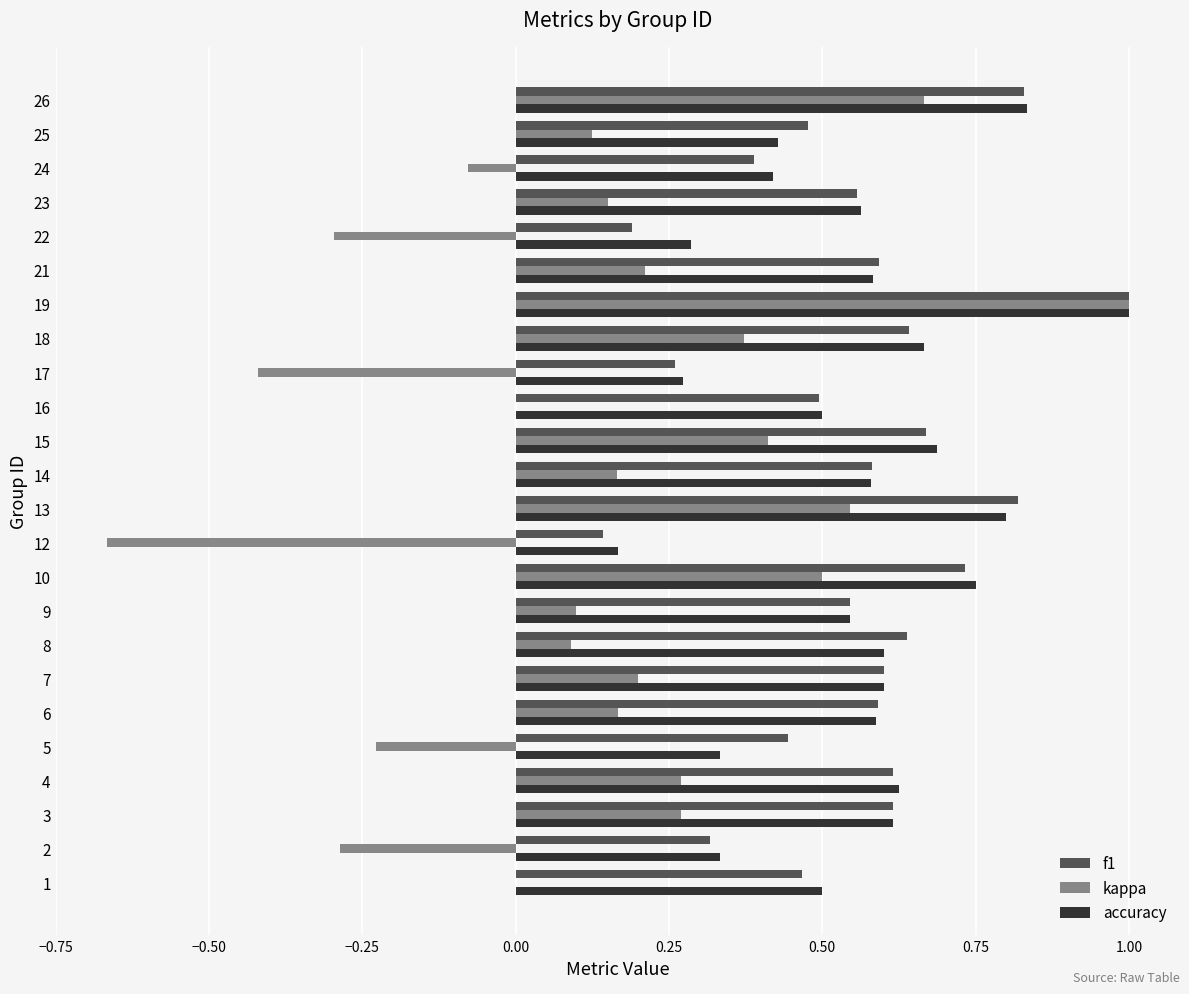

Between 1 and 12, which series saw the biggest shift?

kappa